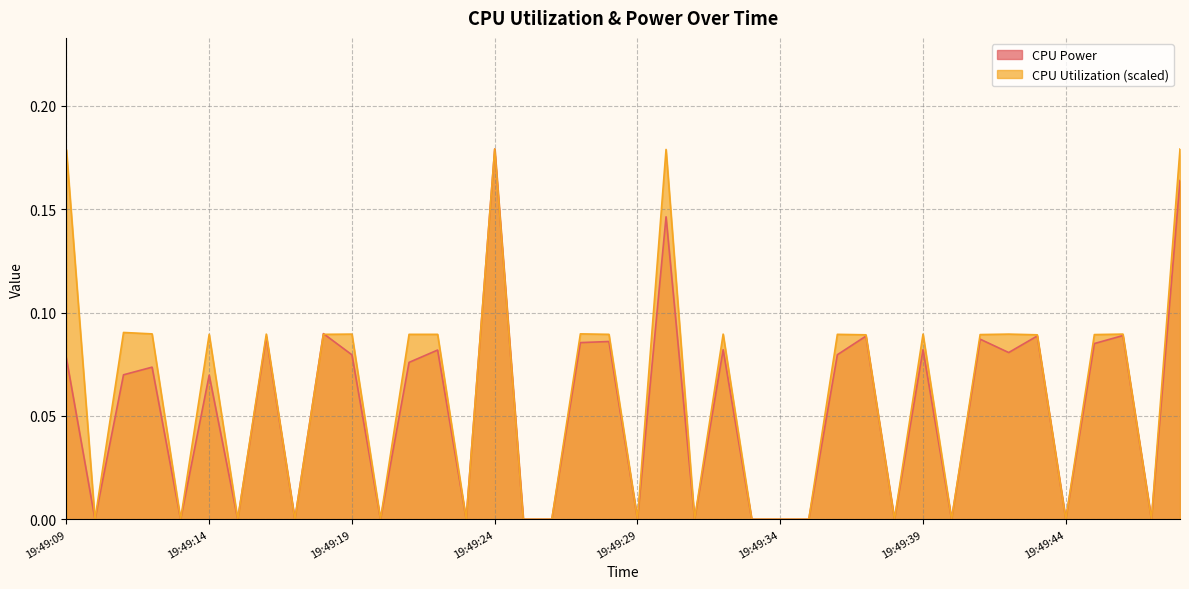

Is it true that CPU Utilization equals -0.1 at 19:49:26?

False